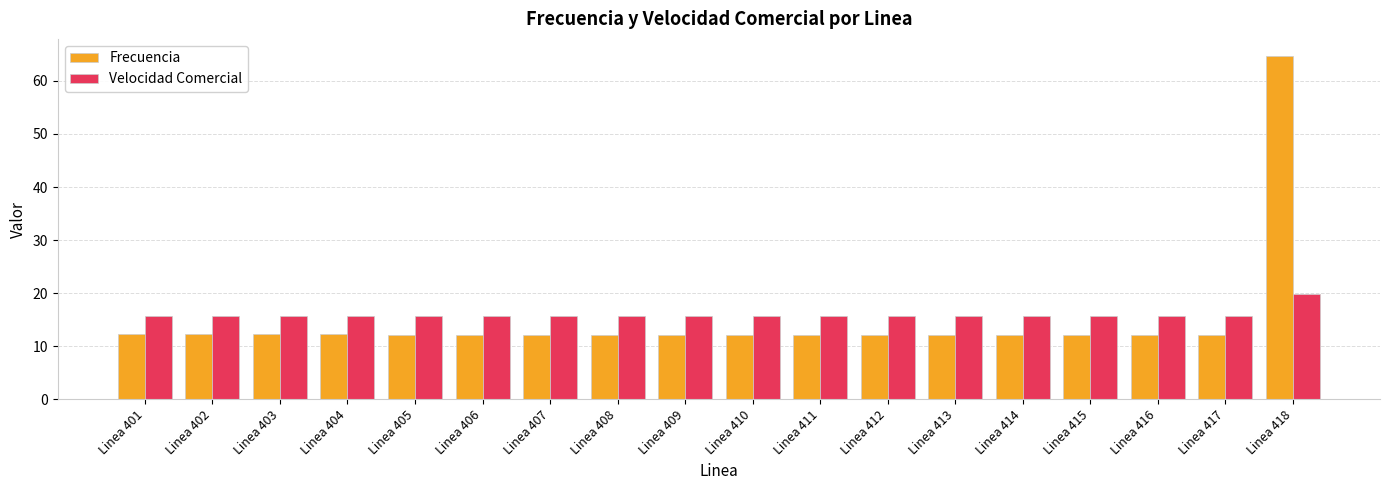

What is the greatest value displayed?

64.7